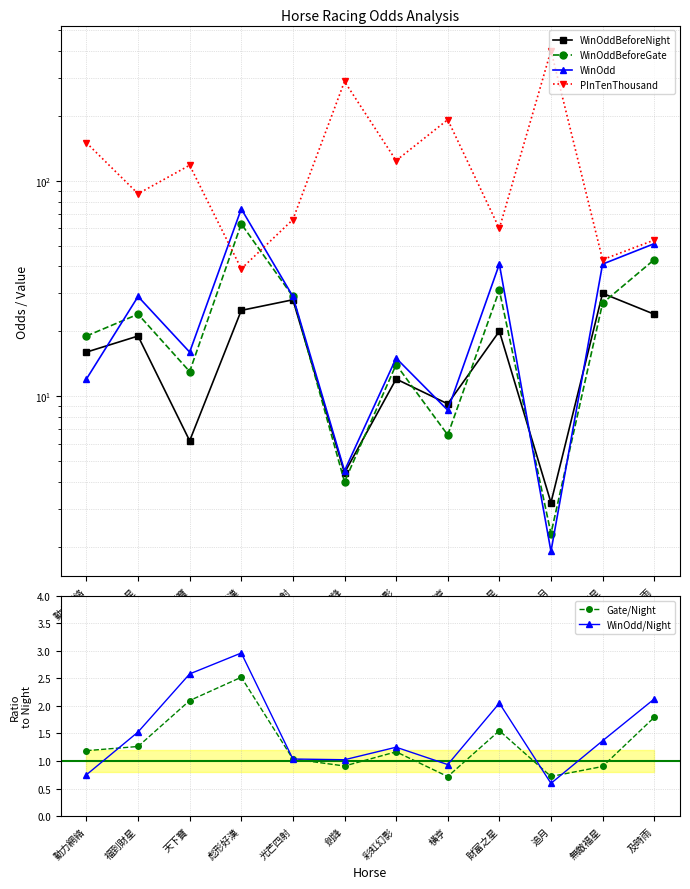

Is the value of WinOdd at 光芒四射 greater than the value of WinOddBeforeGate at 天下寶?

Yes